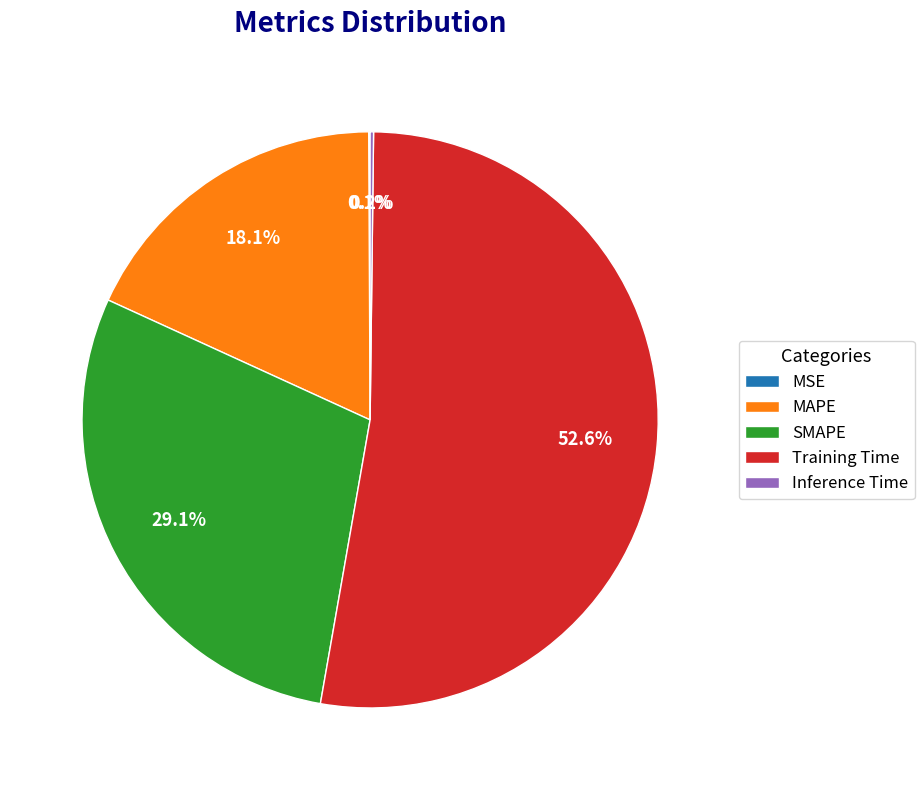

What percentage is the Training Time slice, to the nearest percent?

53%